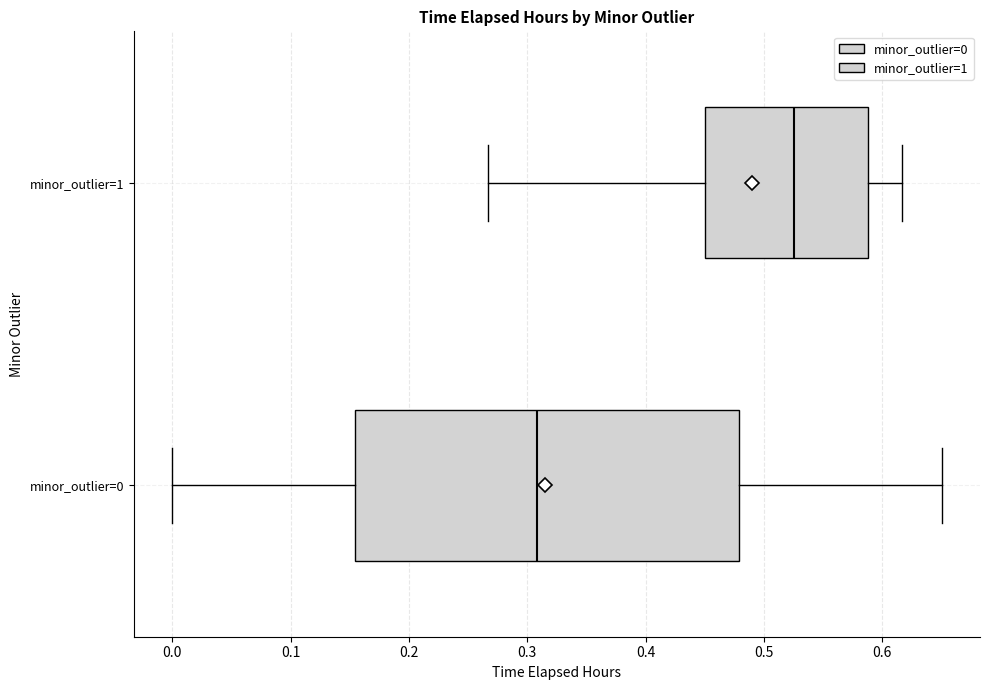

Reading bottom to top, transcribe this box plot: for each box, give where its median line is, the range the box spans, and where its two whiskers end, as read against the x-axis. The values are not printed on the chart, so give them approximately, as read against the axis.

minor_outlier=0: median 0.31, box 0.15 to 0.48, whiskers 0.00 to 0.65
minor_outlier=1: median 0.53, box 0.45 to 0.59, whiskers 0.27 to 0.62